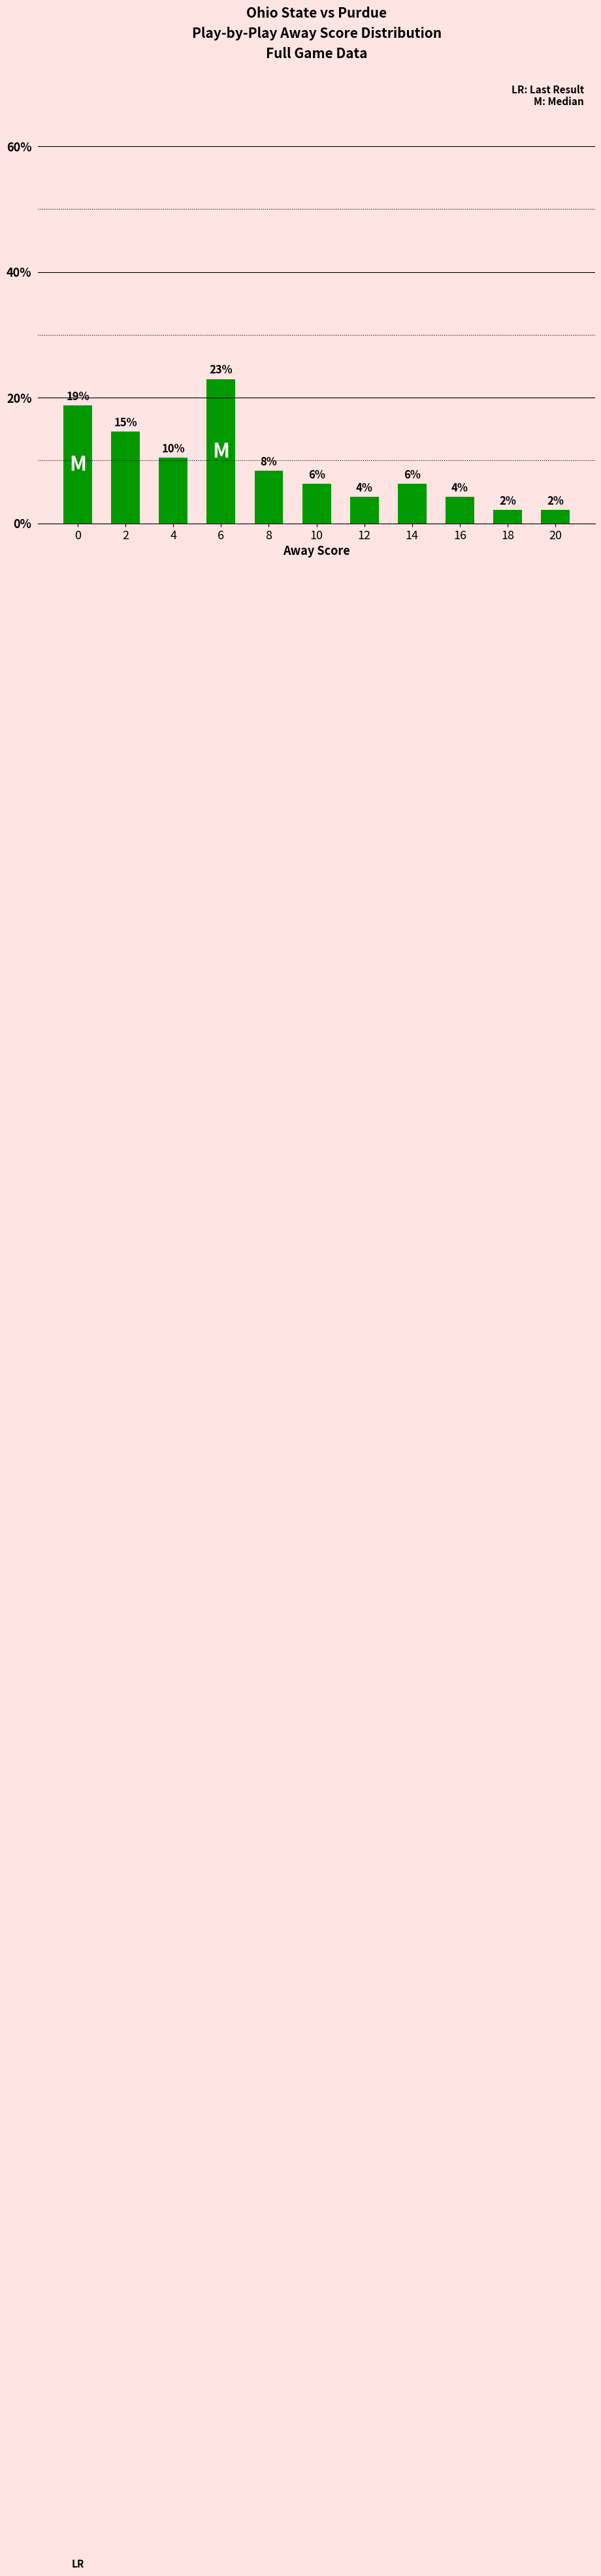

Does the chart contain any negative values?

No